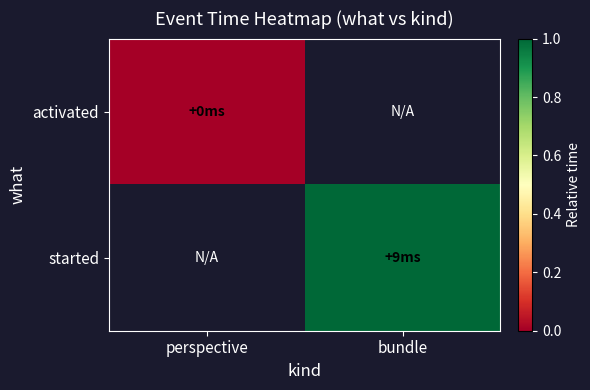

Which category has the highest value across all series?

bundle